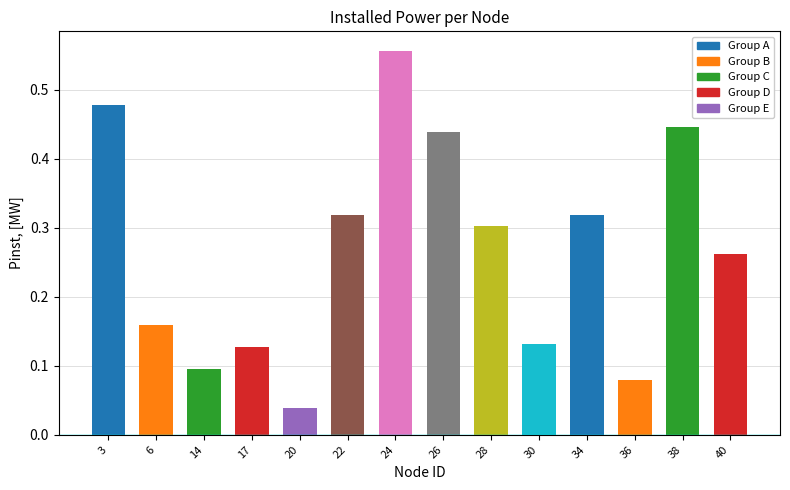

What is the sum of all values?

3.7